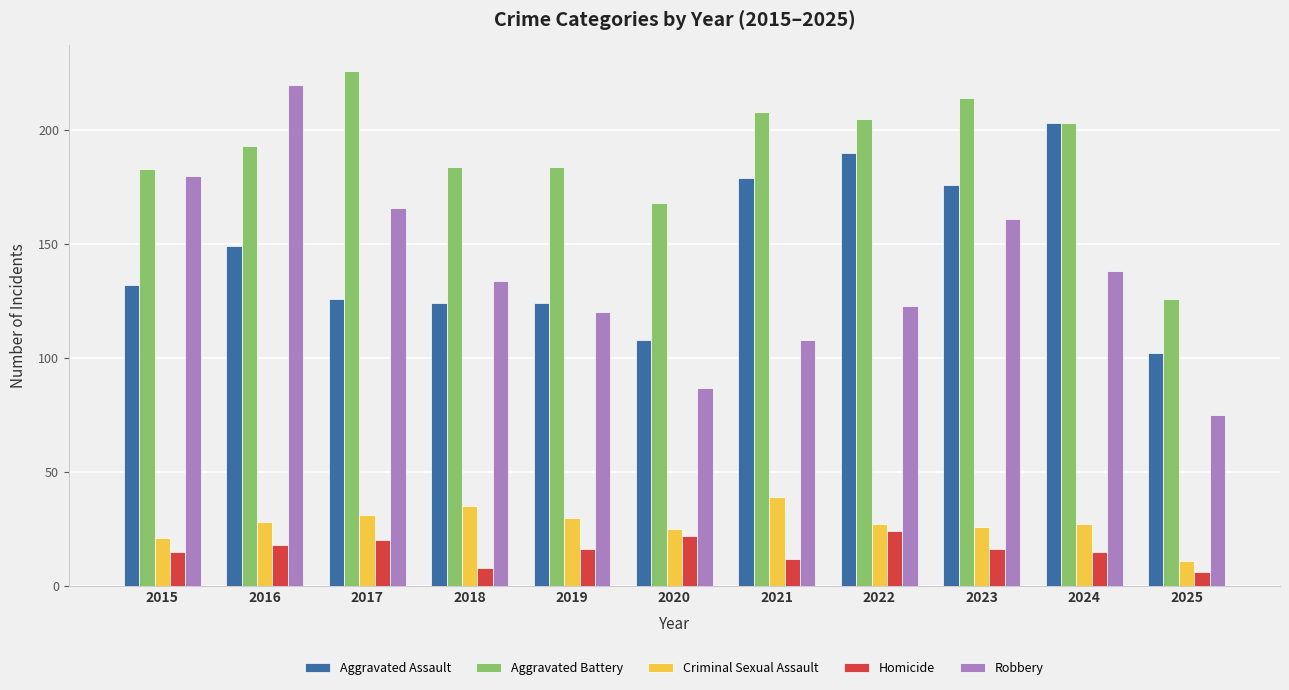

How many bars are there in total?

55